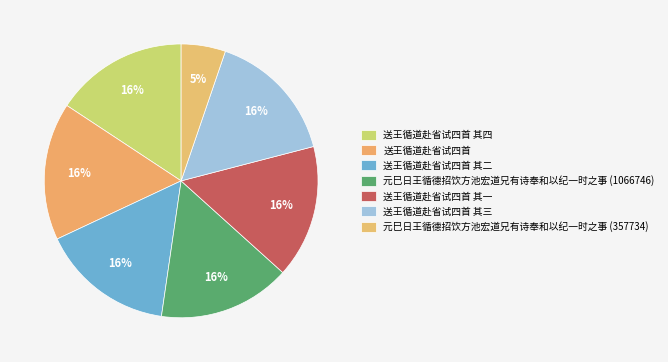

How much of the chart is everything except 元巳日王循德招饮方池宏道兄有诗奉和以纪一时之事 (357734)?

94.8%